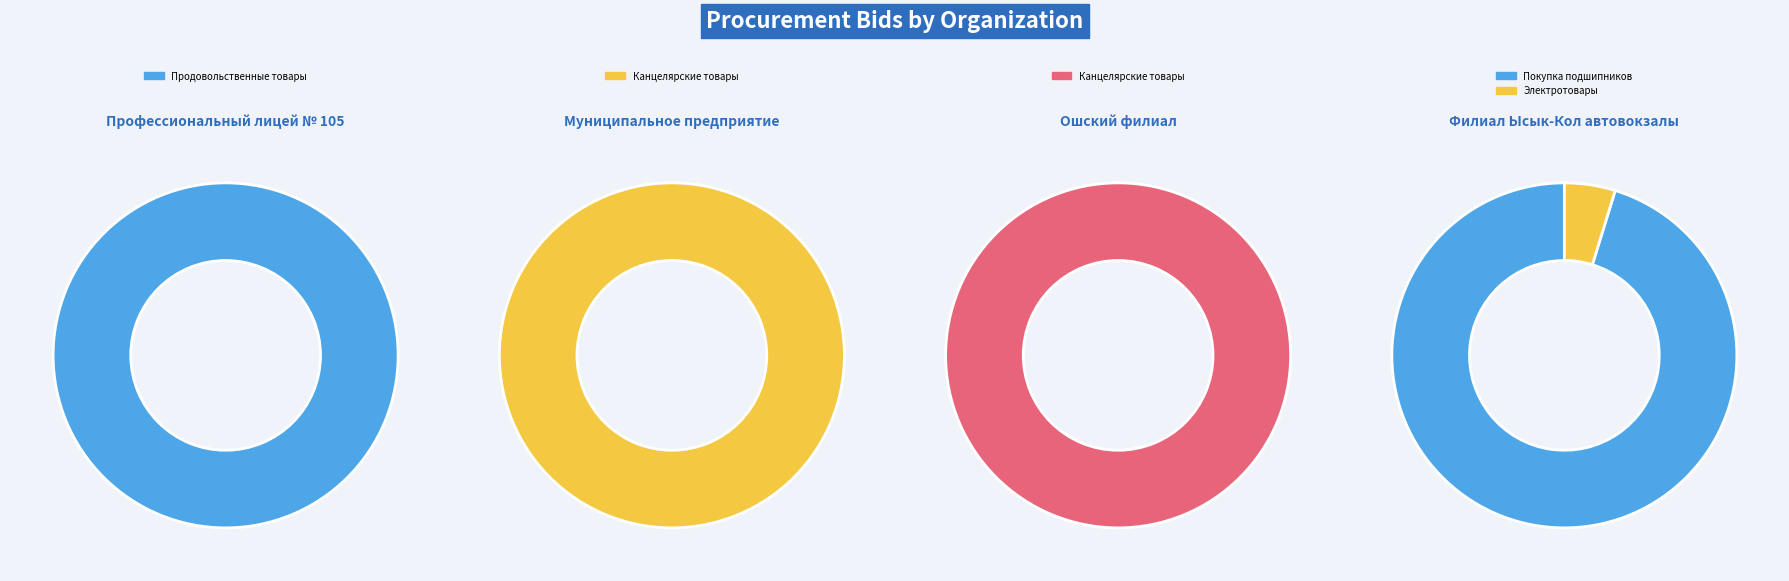

To the nearest percent, what is the combined percentage of 2 and 4?

7%